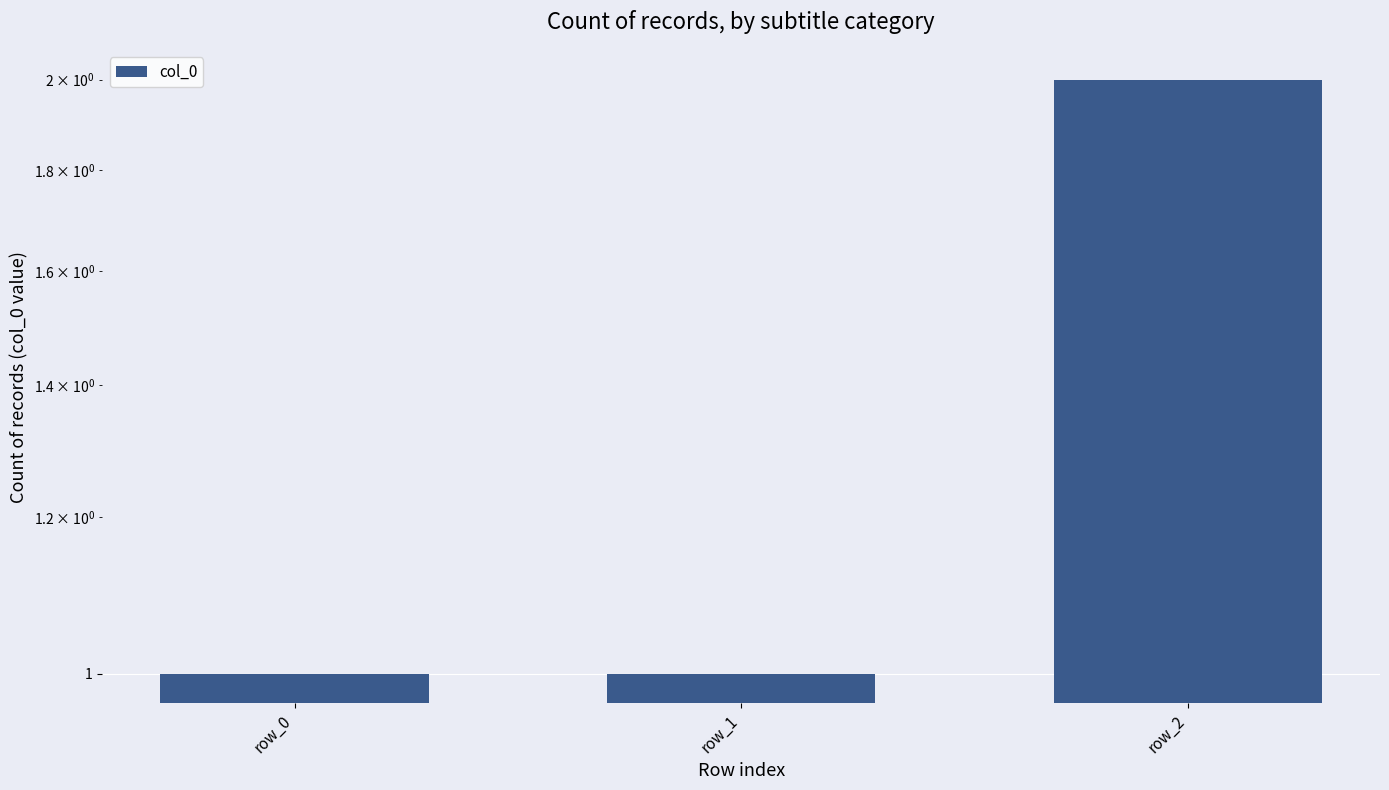

What is the change in value from row_1 to row_2?

+1